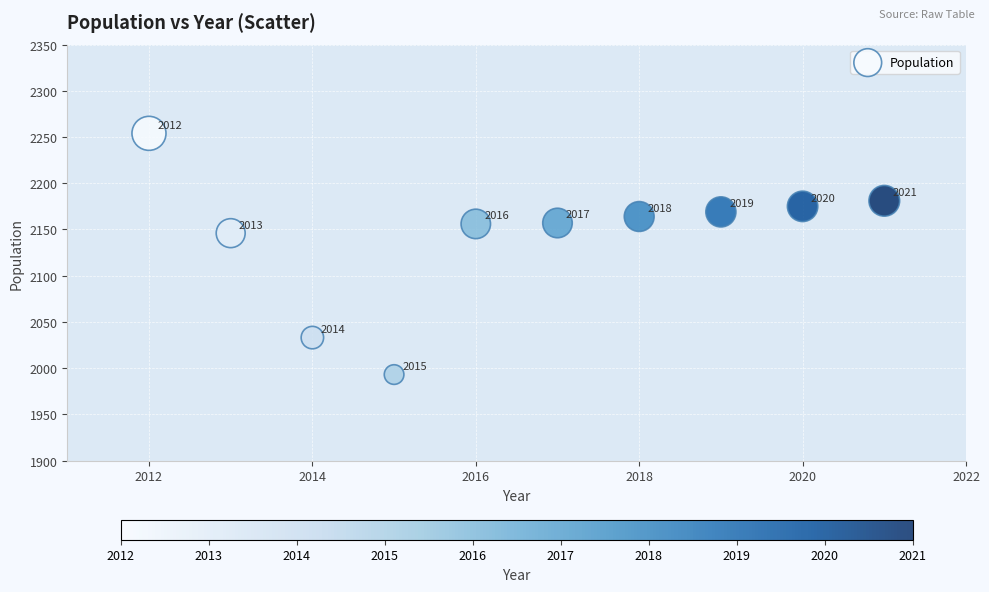

What is the range of X values (max minus min)?

9